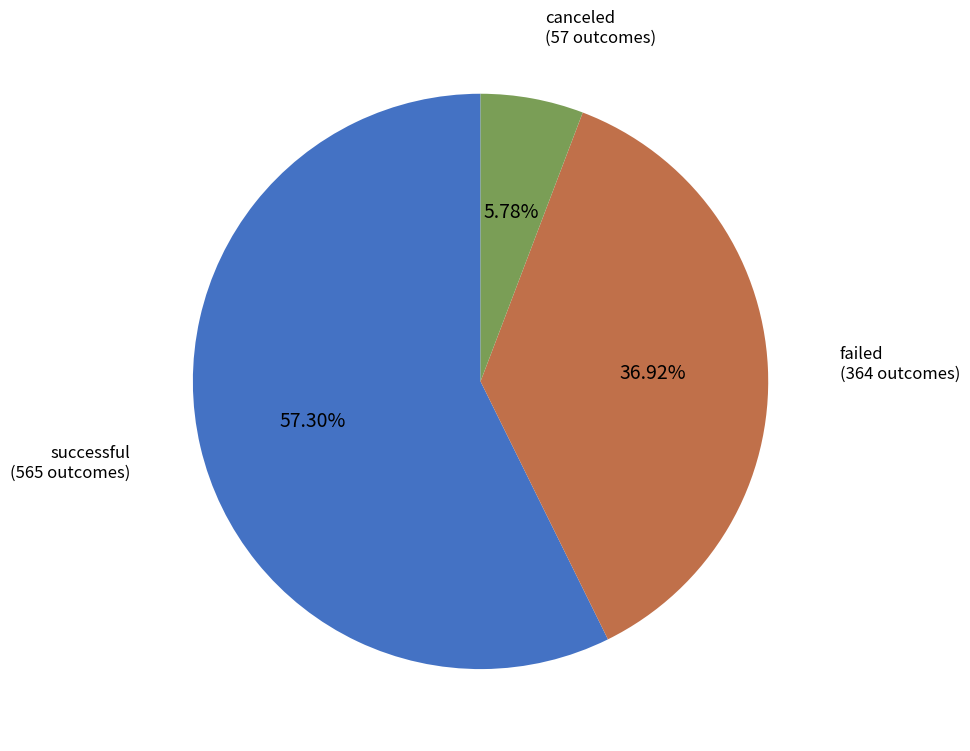

To the nearest percent, what is the difference between the canceled and successful slice percentages?

52%